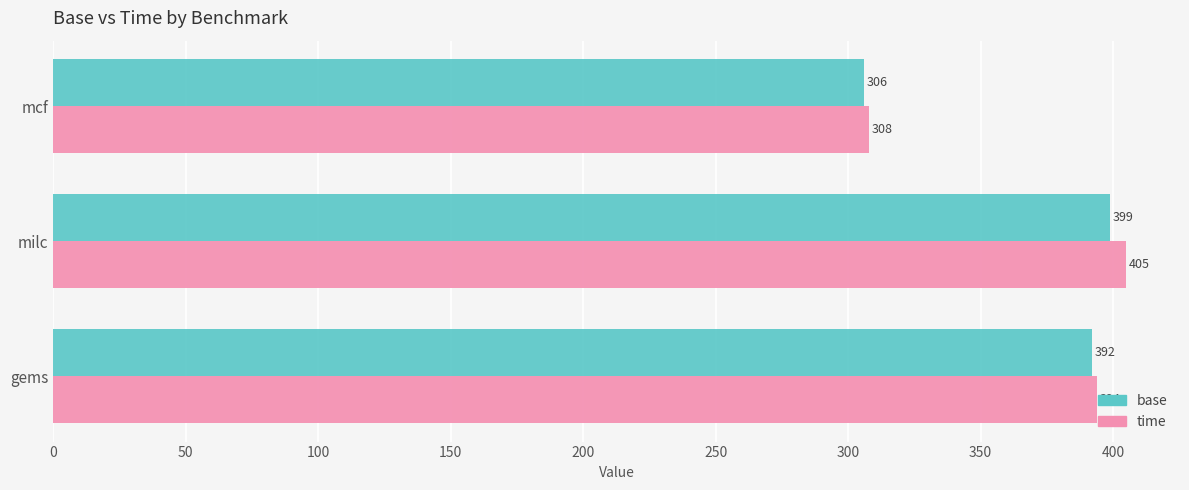

Where is base nearest to the value 352?

gems